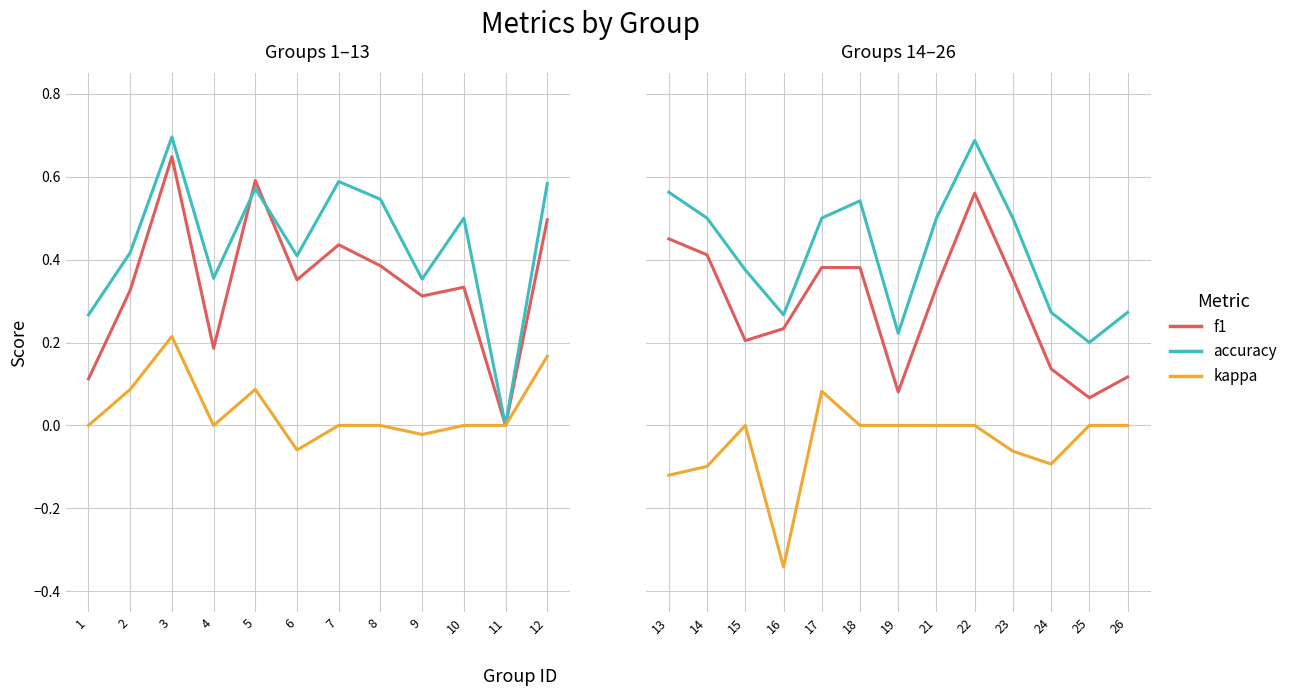

True or false: accuracy and f1 intersect in this chart.

False